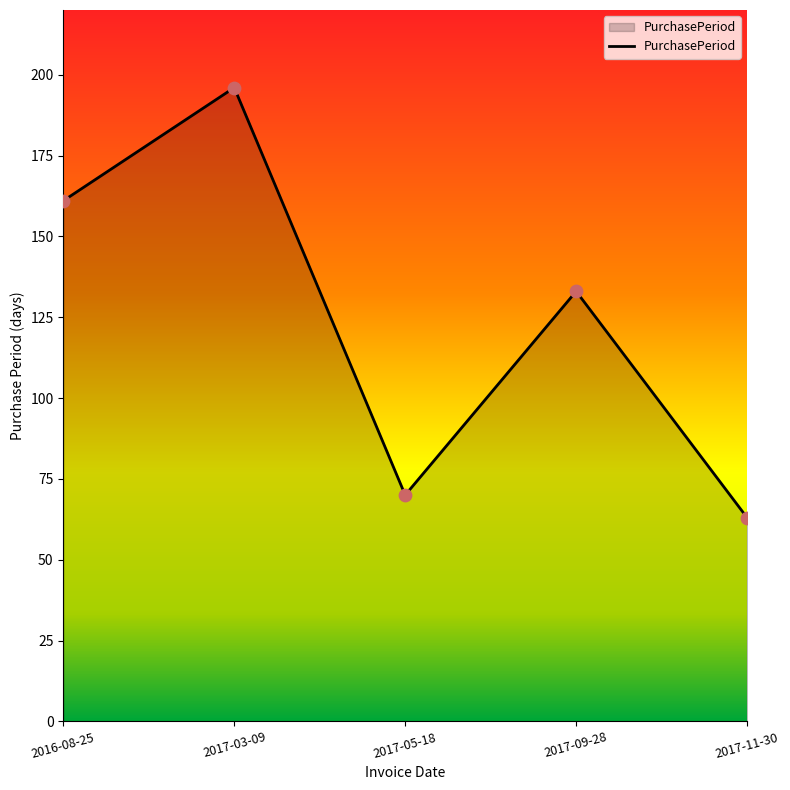

Between 2017-05-18 and 2017-09-28, which is larger?

2017-09-28